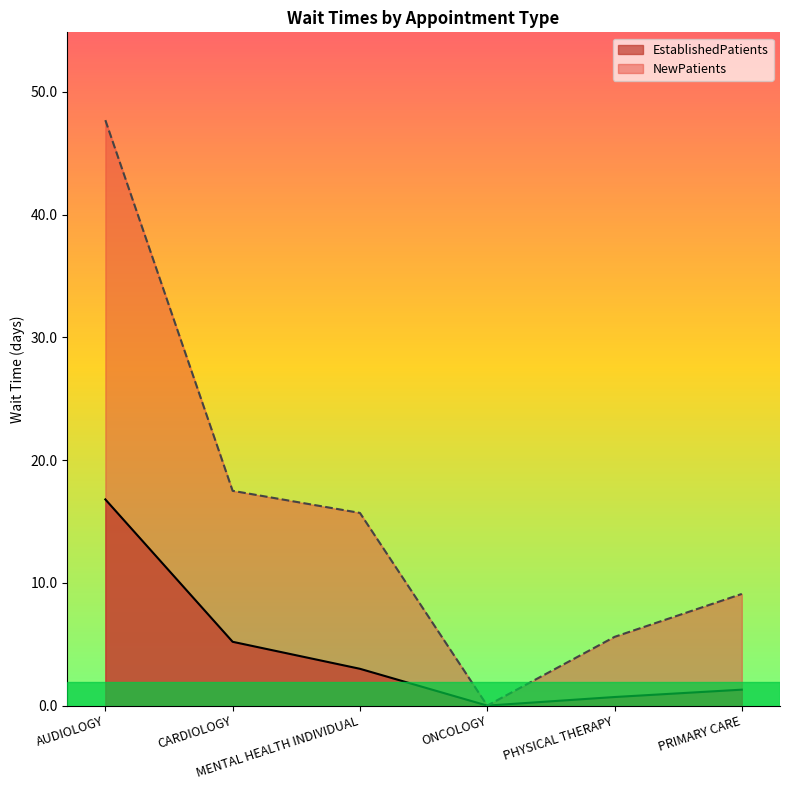

At which category does EstablishedPatients reach its first local valley?

ONCOLOGY